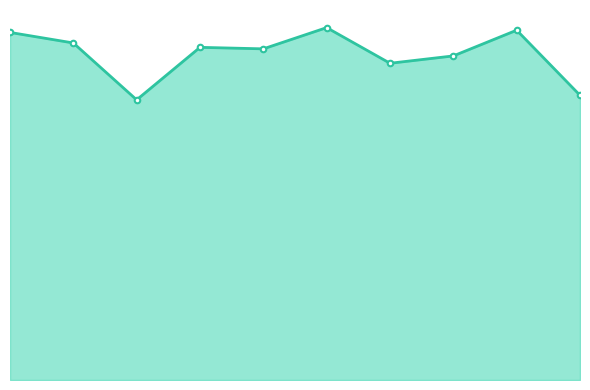

Is this an area chart (filled region under the line)?

Yes